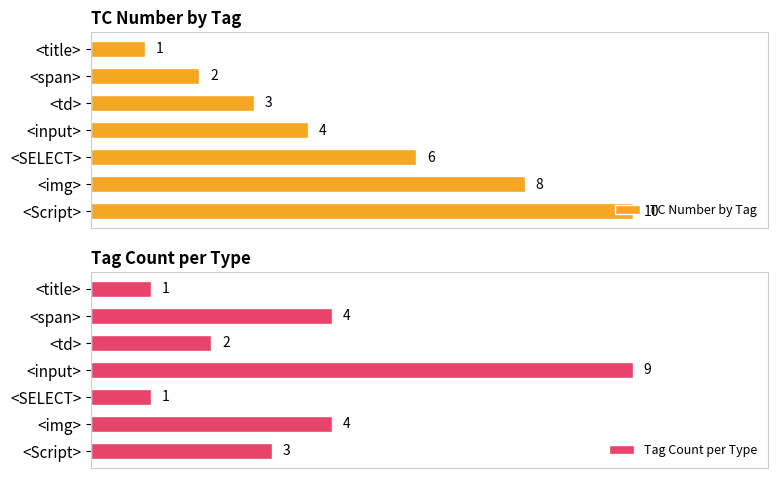

What is the value of the Tag Count per Type bar at the 4th from the left?

9